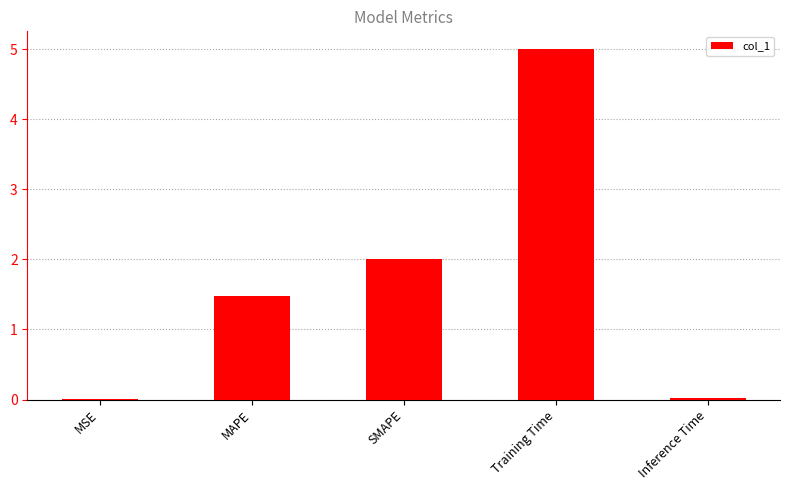

Approximately how many times larger is the value at MAPE compared to Training Time?

0.3